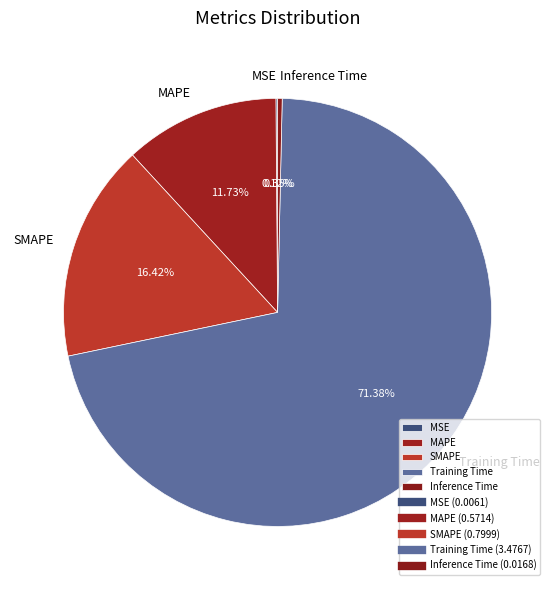

Combined, do MAPE and SMAPE account for over 50%?

No